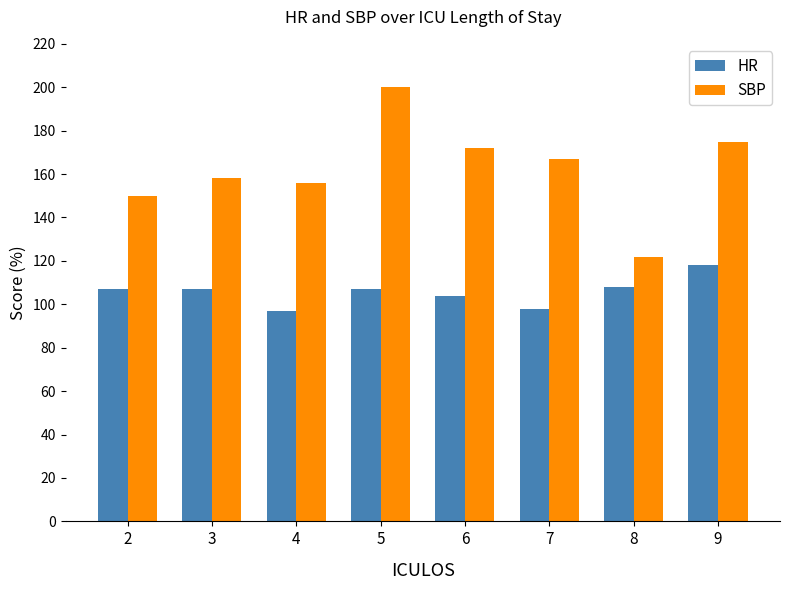

Reading right to left, list all the values displayed in this chart.

HR: 9=118	8=108	7=98	6=104	5=107	4=97	3=107	2=107
SBP: 9=175	8=122	7=167	6=172	5=200	4=156	3=158	2=150